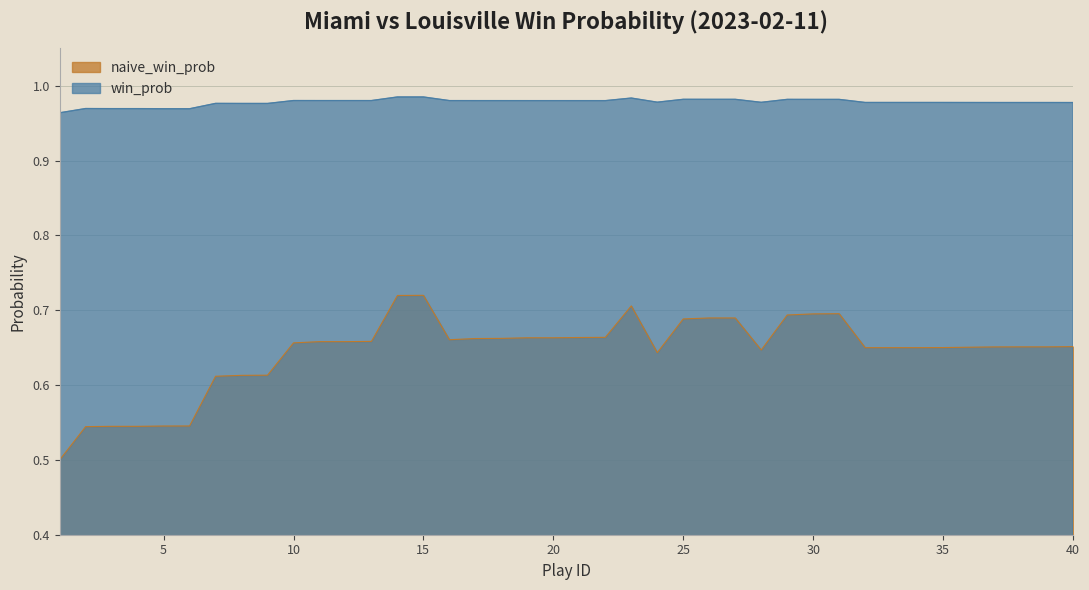

Reading left to right, extract all data points from this chart.

win_prob: 1.0	1.0	1.0	1.0	1.0	1.0	1.0	1.0	1.0	1.0	1.0	1.0	1.0	1.0	1.0	1.0	1.0	1.0	1.0	1.0	1.0	1.0	1.0	1.0	1.0	1.0	1.0	1.0	1.0	1.0	1.0	1.0	1.0	1.0	1.0	1.0	1.0	1.0	1.0	1.0
naive_win_prob: 0.5	0.5	0.5	0.5	0.5	0.5	0.6	0.6	0.6	0.7	0.7	0.7	0.7	0.7	0.7	0.7	0.7	0.7	0.7	0.7	0.7	0.7	0.7	0.6	0.7	0.7	0.7	0.6	0.7	0.7	0.7	0.6	0.6	0.6	0.7	0.7	0.7	0.7	0.7	0.7